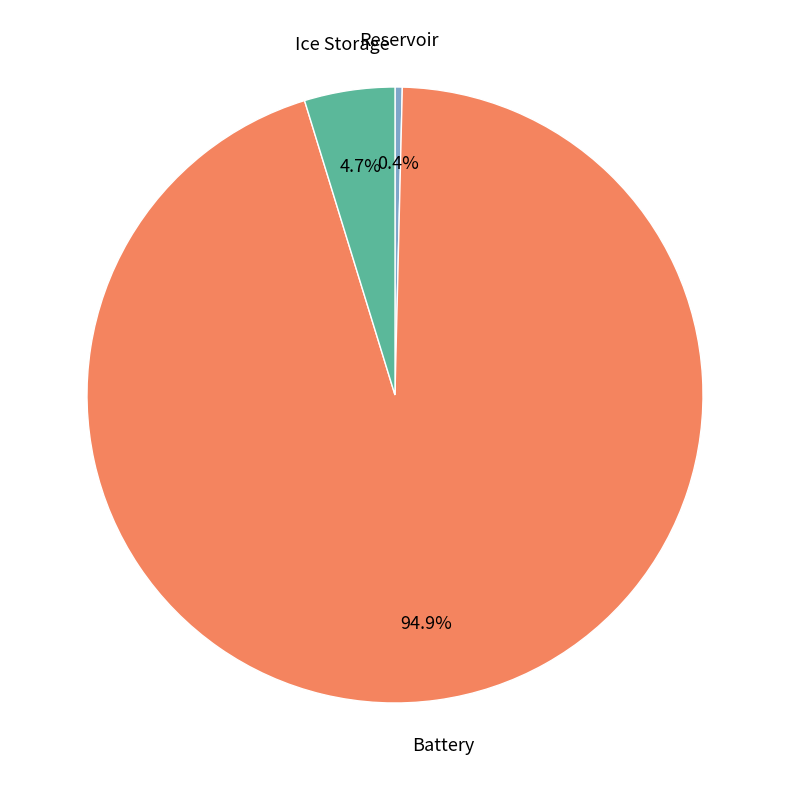

Does any single category account for the majority?

Yes